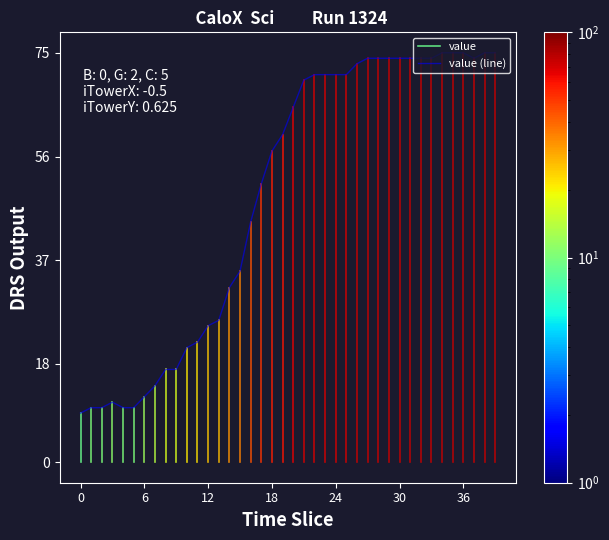

What is the value of the 29th point from the left?

74